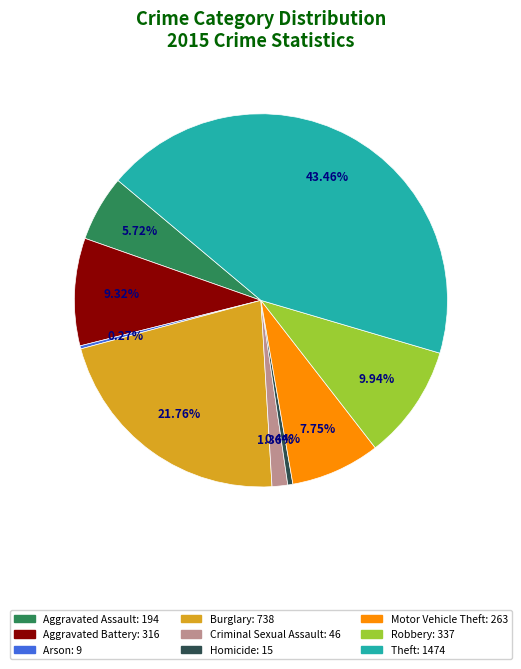

Is Motor Vehicle Theft the majority of the pie?

No